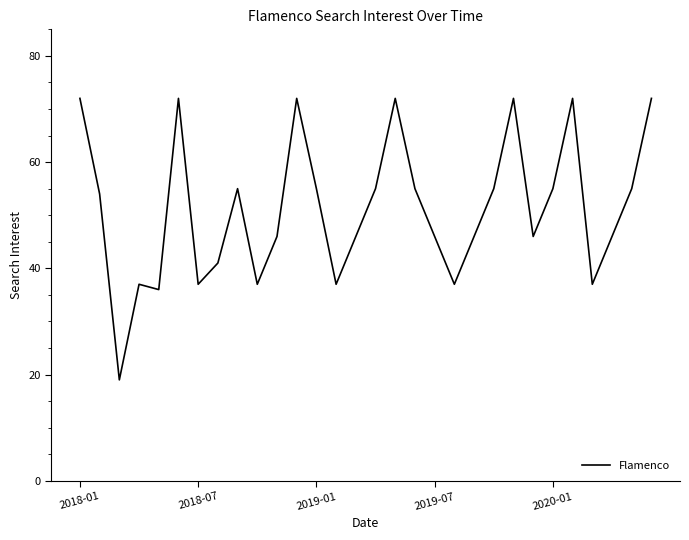

What is the difference between the maximum and minimum values?

53